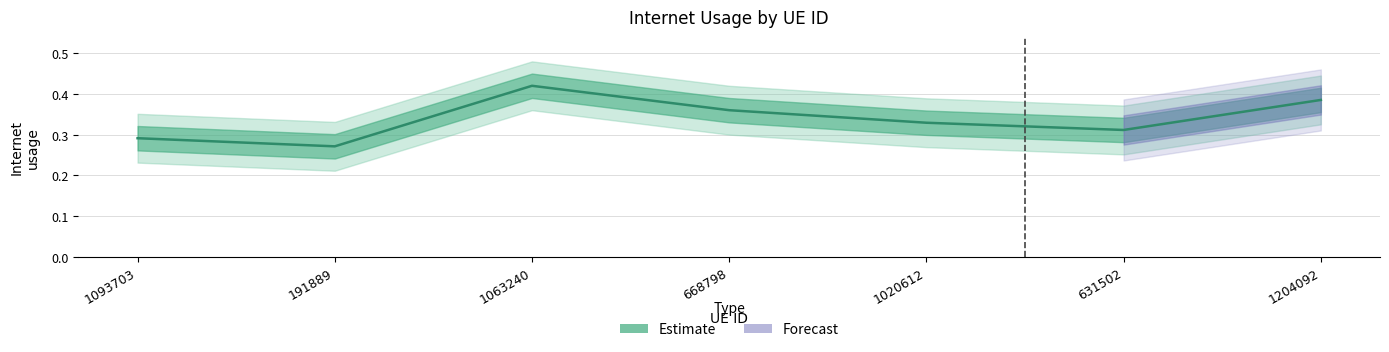

Reading left to right, what are all the values shown in this chart?

0.3	0.3	0.4	0.4	0.3	0.3	0.4